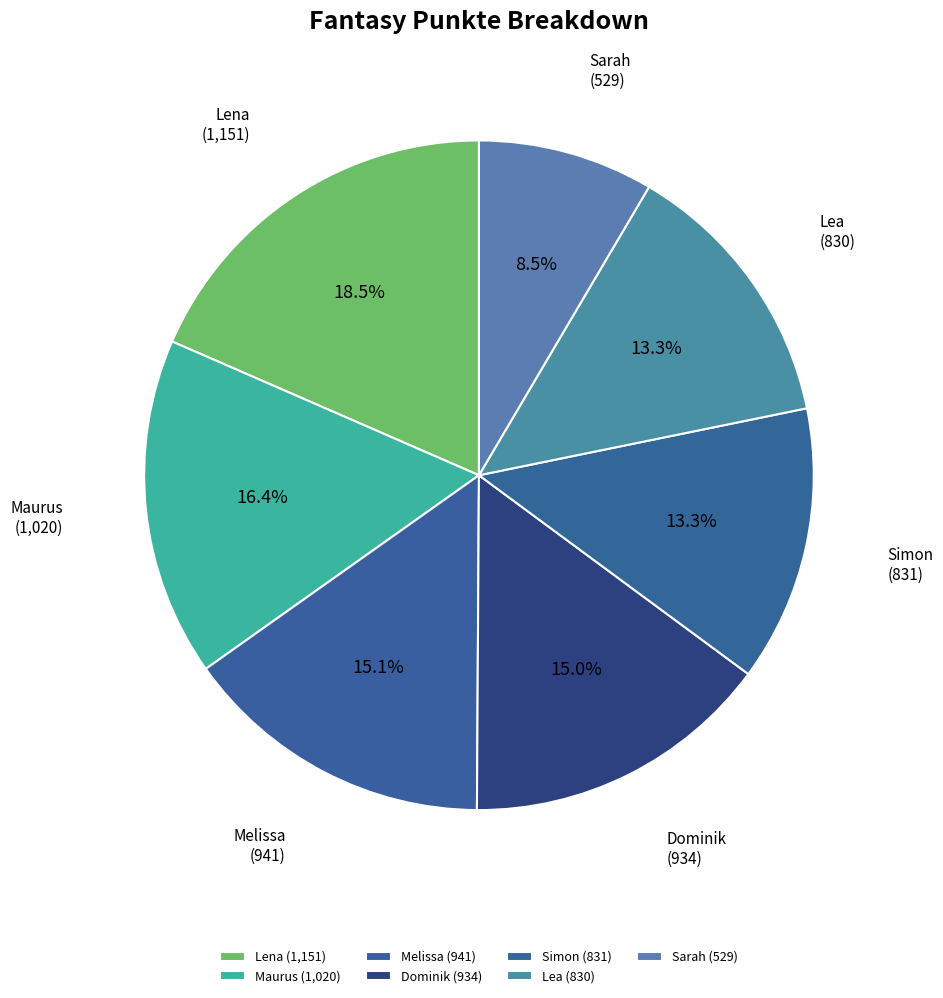

To the nearest percent, what is the difference between the largest and smallest slice percentages?

10%